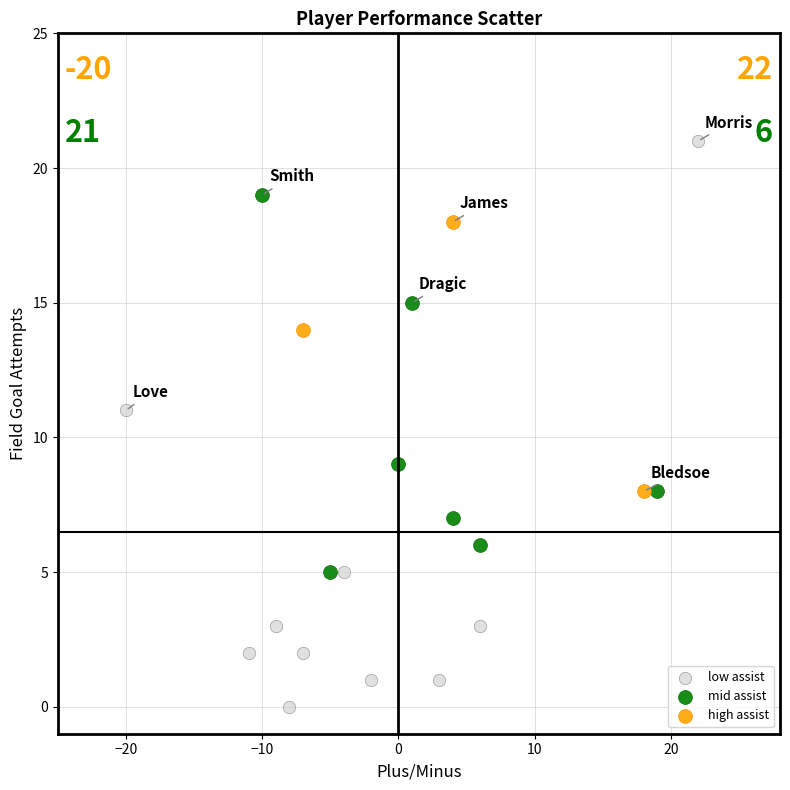

Which series reaches the minimum Y coordinate?

low assist